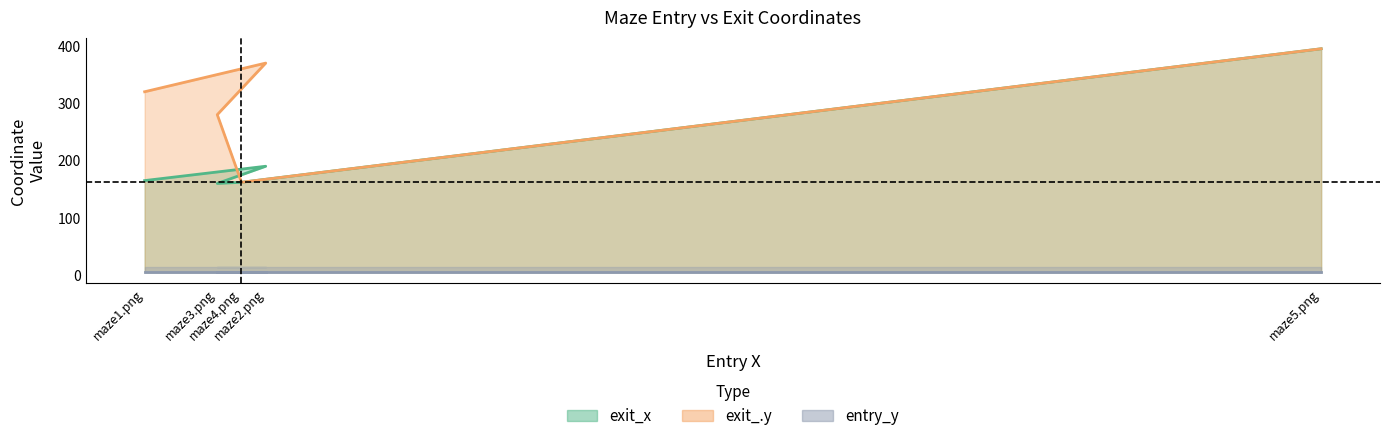

What is the lowest value of the exit_.y series?

162